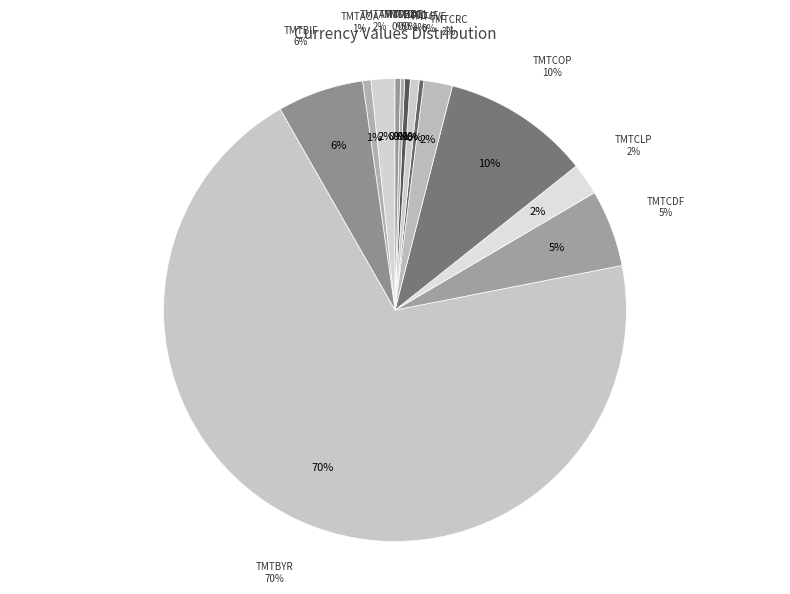

Which category has the smallest portion of the pie?

TMTBDT